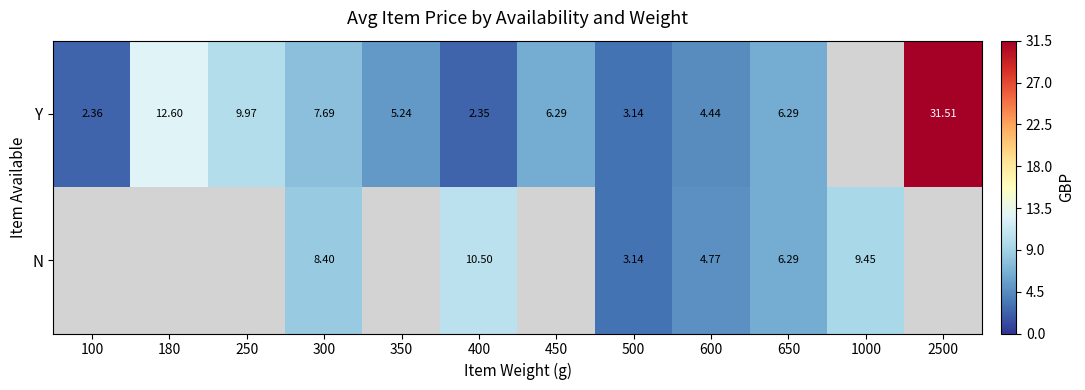

List the series in order of their overall mean, highest first.

Y, N